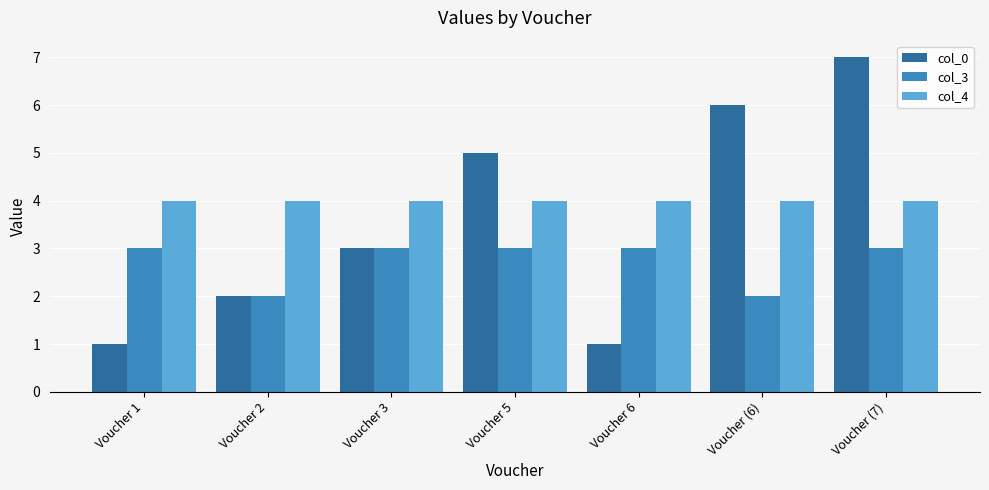

Reading right to left, list all the values displayed in this chart.

col_0: 7	6	1	5	3	2	1
col_3: 3	2	3	3	3	2	3
col_4: 4	4	4	4	4	4	4